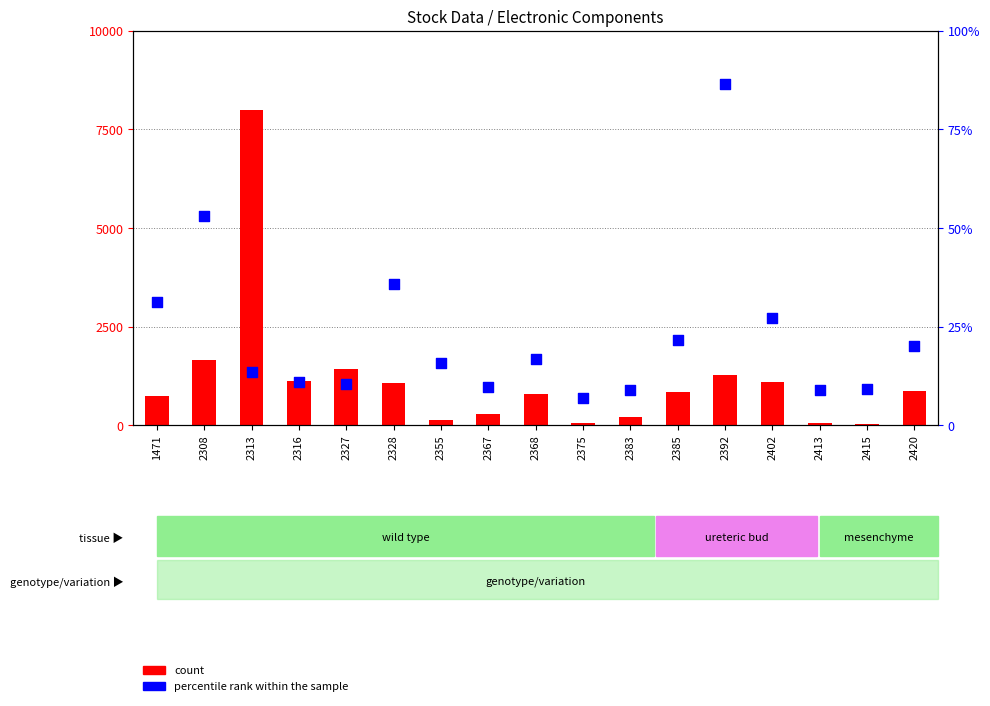

Which series has the largest total across all categories?

count